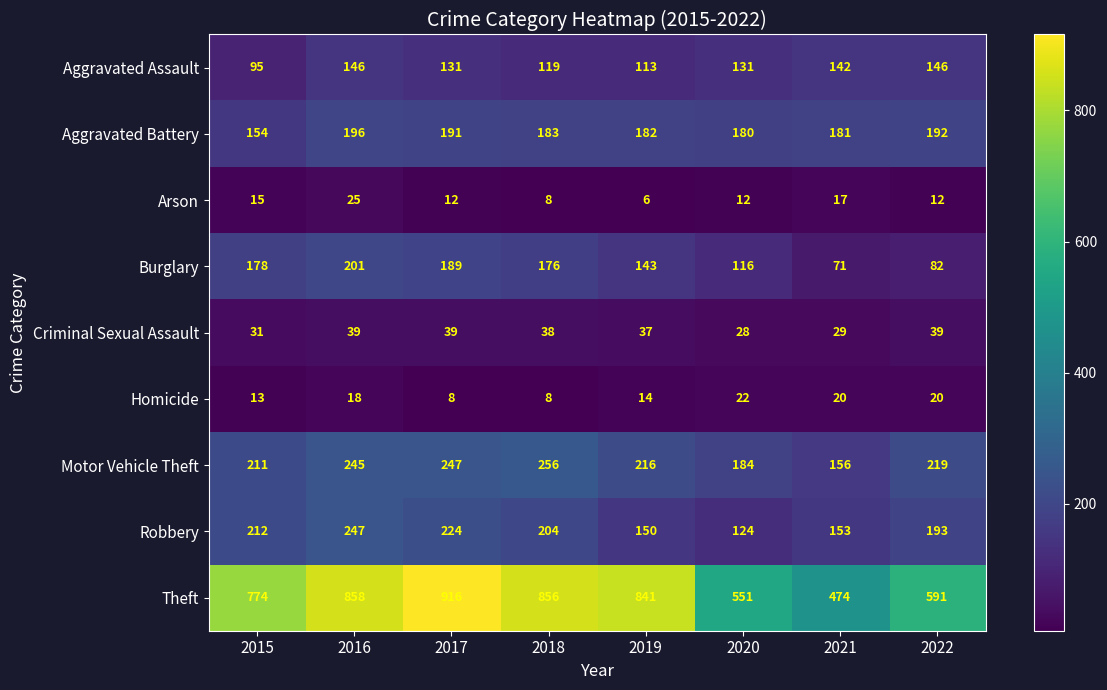

What is the difference between the Aggravated Assault values at 2018 and 2017?

12